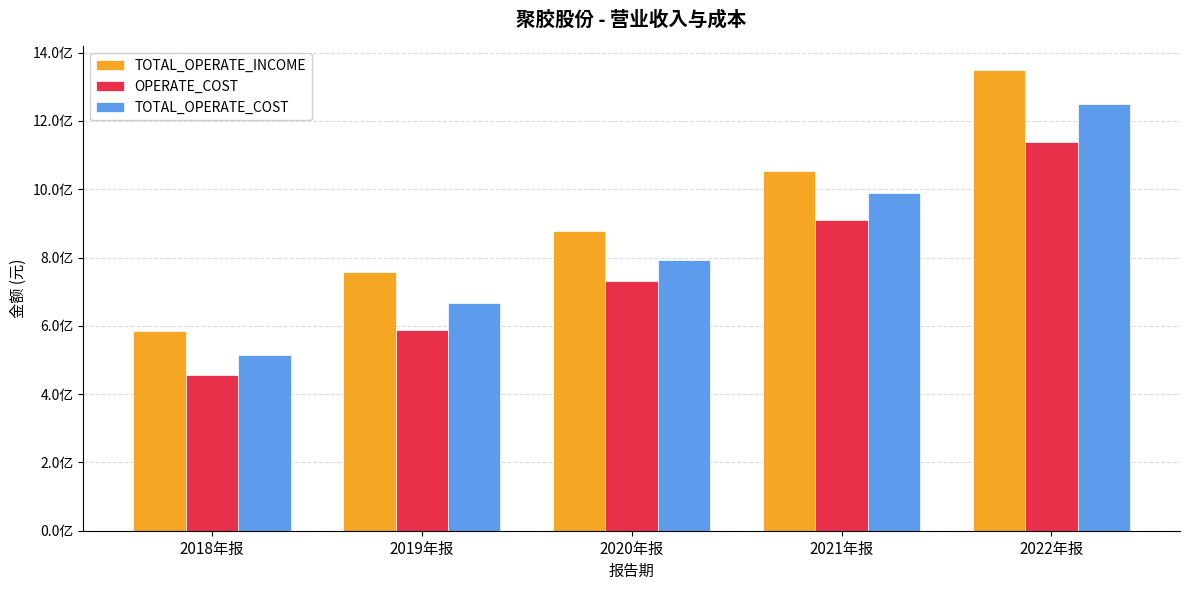

Which series changed the most between 2019年报 and 2021年报?

TOTAL_OPERATE_COST